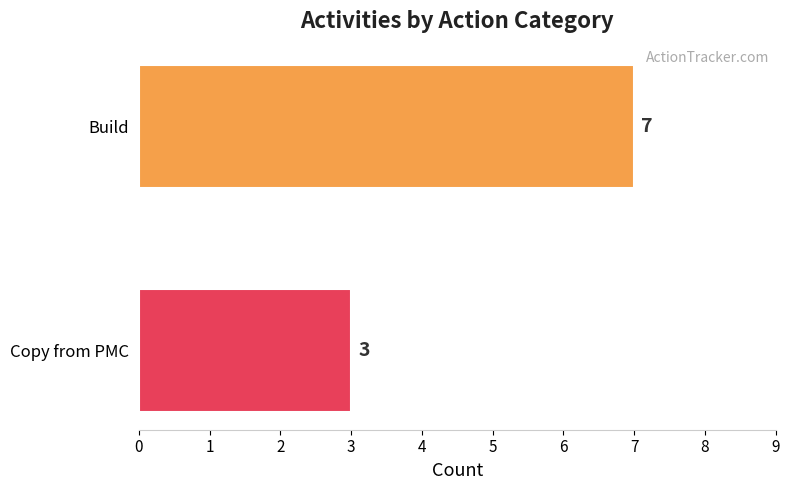

How many data points are less than 7?

1